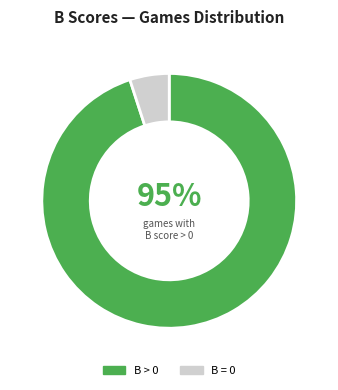

How many segments does this pie chart have?

2